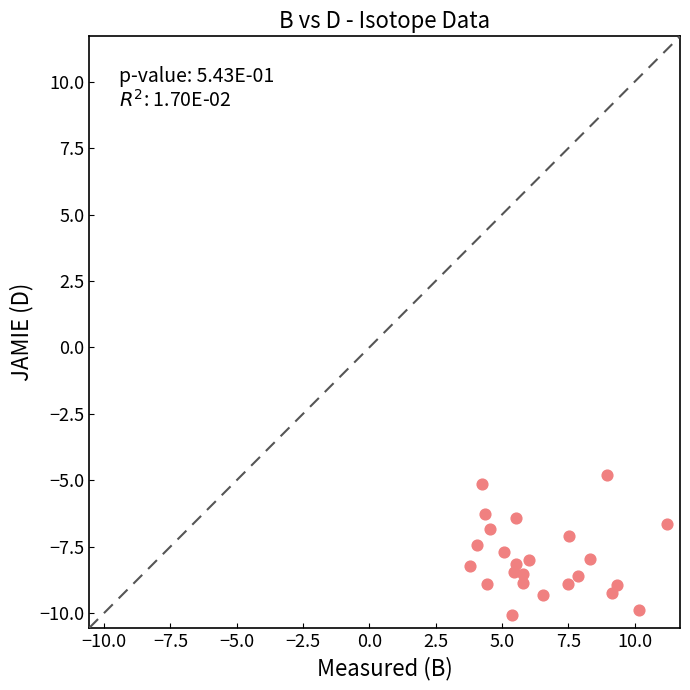

What is the range of X values (max minus min)?

7.4